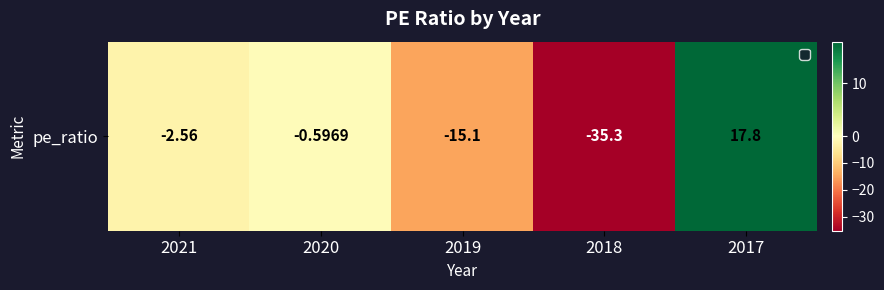

At which category does the chart reach its minimum across all series?

2018